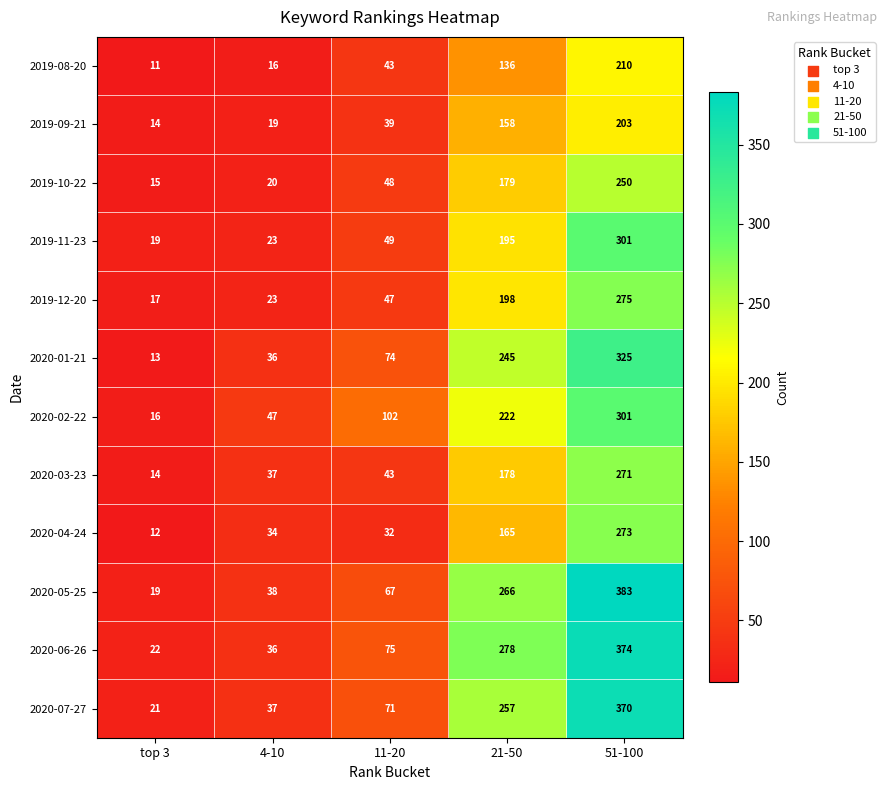

Between 11-20 and 21-50, which series saw the biggest shift?

2020-06-26